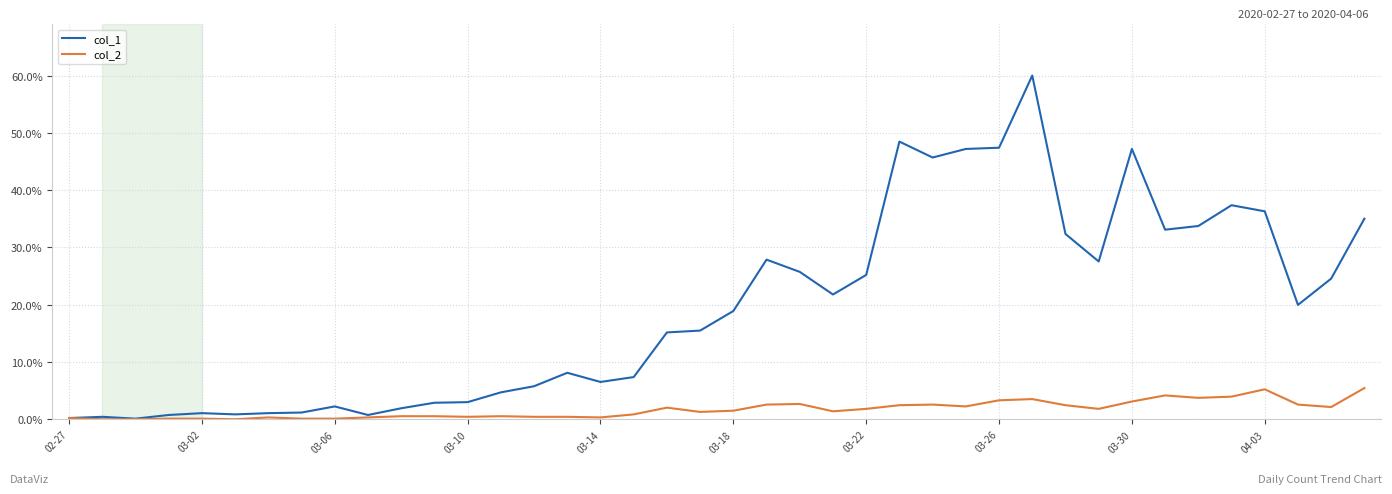

What is the greatest value displayed?

60.0